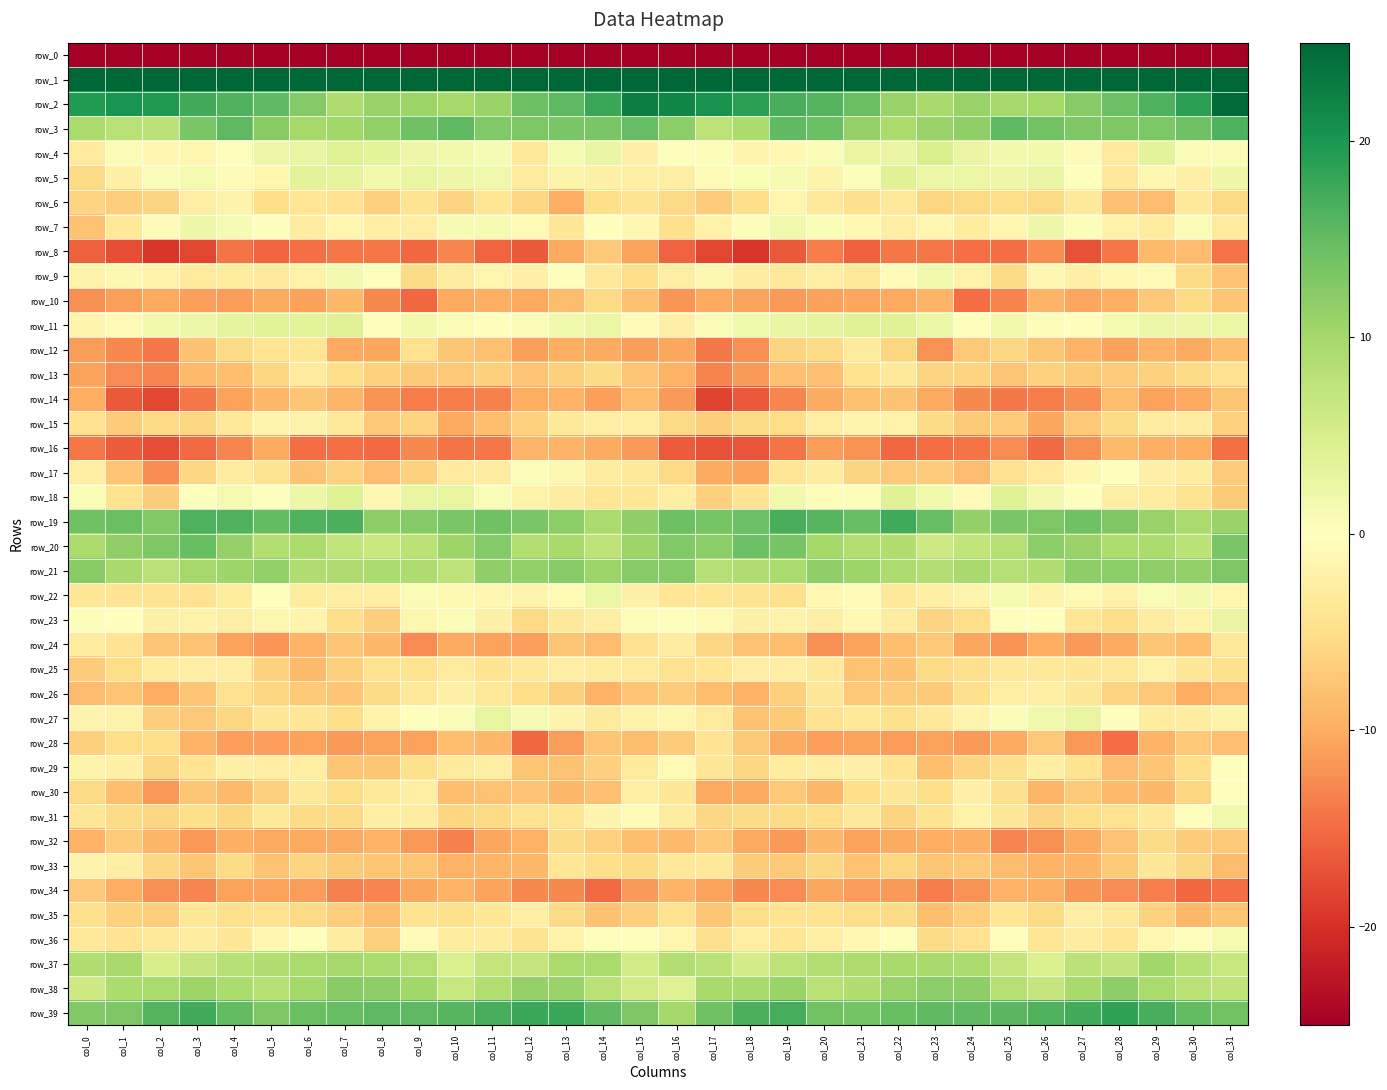

Reading left to right, what are all the values shown in this chart?

row_0: col_0=-234.5	col_1=-209.6	col_2=-208.9	col_3=-204.4	col_4=-203.4	col_5=-202.8	col_6=-202.9	col_7=-205.1	col_8=-203.0	col_9=-204.1	col_10=-204.6	col_11=-207.8	col_12=-206.7	col_13=-202.1	col_14=-208.2	col_15=-206.2	col_16=-202.2	col_17=-209.5	col_18=-206.8	col_19=-203.8	col_20=-203.6	col_21=-202.3	col_22=-204.5	col_23=-203.9	col_24=-203.3	col_25=-204.0	col_26=-205.7	col_27=-208.4	col_28=-204.3	col_29=-203.1	col_30=-210.9	col_31=-230.7
row_1: col_0=67.5	col_1=63.6	col_2=57.0	col_3=54.9	col_4=55.7	col_5=57.6	col_6=59.3	col_7=56.6	col_8=56.4	col_9=55.6	col_10=56.5	col_11=56.8	col_12=61.0	col_13=64.6	col_14=63.4	col_15=70.9	col_16=69.3	col_17=61.8	col_18=55.0	col_19=56.0	col_20=55.3	col_21=59.1	col_22=58.1	col_23=56.9	col_24=56.1	col_25=55.6	col_26=56.8	col_27=57.6	col_28=63.0	col_29=64.4	col_30=64.1	col_31=72.3
row_2: col_0=19.5	col_1=20.2	col_2=19.7	col_3=17.4	col_4=16.4	col_5=15.4	col_6=12.6	col_7=9.0	col_8=11.0	col_9=10.6	col_10=9.9	col_11=10.9	col_12=14.3	col_13=15.5	col_14=17.9	col_15=22.5	col_16=21.7	col_17=20.5	col_18=18.8	col_19=16.9	col_20=16.1	col_21=14.6	col_22=11.0	col_23=9.7	col_24=11.0	col_25=9.8	col_26=10.1	col_27=12.4	col_28=14.4	col_29=16.4	col_30=18.9	col_31=24.5
row_3: col_0=9.4	col_1=8.0	col_2=7.9	col_3=13.3	col_4=15.5	col_5=12.3	col_6=9.8	col_7=10.2	col_8=11.4	col_9=14.1	col_10=15.2	col_11=12.8	col_12=13.2	col_13=13.3	col_14=13.4	col_15=15.0	col_16=11.9	col_17=7.7	col_18=9.2	col_19=15.3	col_20=14.5	col_21=11.3	col_22=9.5	col_23=11.0	col_24=11.6	col_25=15.3	col_26=14.0	col_27=13.0	col_28=13.0	col_29=13.2	col_30=14.2	col_31=16.5
row_4: col_0=-3.3	col_1=0.8	col_2=-1.2	col_3=-1.4	col_4=-0.2	col_5=2.3	col_6=2.6	col_7=4.3	col_8=3.4	col_9=2.3	col_10=1.7	col_11=1.0	col_12=-3.6	col_13=1.2	col_14=2.7	col_15=-2.2	col_16=0.3	col_17=0.6	col_18=-1.7	col_19=-1.1	col_20=0.8	col_21=2.8	col_22=2.7	col_23=5.0	col_24=2.7	col_25=1.7	col_26=1.7	col_27=-0.6	col_28=-3.3	col_29=3.4	col_30=0.9	col_31=0.8
row_5: col_0=-5.4	col_1=-2.2	col_2=0.7	col_3=1.3	col_4=-0.6	col_5=-1.4	col_6=3.5	col_7=3.3	col_8=1.6	col_9=2.8	col_10=2.1	col_11=1.9	col_12=-3.2	col_13=-1.8	col_14=-2.2	col_15=-2.3	col_16=-2.7	col_17=-0.6	col_18=0.9	col_19=1.2	col_20=-1.8	col_21=0.4	col_22=4.1	col_23=2.4	col_24=2.4	col_25=2.1	col_26=2.6	col_27=0.2	col_28=-3.5	col_29=-1.2	col_30=-2.3	col_31=2.1
row_6: col_0=-6.2	col_1=-6.7	col_2=-6.1	col_3=-2.6	col_4=-1.8	col_5=-4.9	col_6=-4.0	col_7=-4.6	col_8=-6.6	col_9=-4.4	col_10=-6.2	col_11=-4.0	col_12=-5.7	col_13=-9.8	col_14=-4.9	col_15=-4.5	col_16=-5.6	col_17=-6.9	col_18=-5.0	col_19=-1.4	col_20=-3.4	col_21=-4.8	col_22=-3.7	col_23=-5.9	col_24=-5.5	col_25=-5.2	col_26=-5.6	col_27=-3.6	col_28=-8.2	col_29=-8.5	col_30=-3.5	col_31=-5.6
row_7: col_0=-7.9	col_1=-3.7	col_2=-0.8	col_3=2.0	col_4=1.1	col_5=0.1	col_6=-2.7	col_7=-1.5	col_8=-2.5	col_9=-2.6	col_10=1.2	col_11=1.3	col_12=-0.8	col_13=-3.8	col_14=0.2	col_15=-1.3	col_16=-4.8	col_17=-2.1	col_18=0.4	col_19=1.9	col_20=0.9	col_21=-1.1	col_22=-2.6	col_23=-1.4	col_24=-3.1	col_25=-1.5	col_26=2.1	col_27=0.5	col_28=-2.1	col_29=-3.1	col_30=0.8	col_31=-3.2
row_8: col_0=-15.9	col_1=-17.5	col_2=-19.4	col_3=-18.1	col_4=-14.3	col_5=-15.5	col_6=-14.7	col_7=-14.2	col_8=-14.2	col_9=-15.3	col_10=-12.9	col_11=-15.5	col_12=-16.5	col_13=-10.3	col_14=-7.2	col_15=-10.9	col_16=-15.8	col_17=-18.1	col_18=-19.6	col_19=-16.6	col_20=-13.8	col_21=-16.0	col_22=-14.2	col_23=-14.2	col_24=-14.8	col_25=-14.9	col_26=-12.5	col_27=-17.1	col_28=-14.2	col_29=-8.7	col_30=-8.4	col_31=-14.5
row_9: col_0=-1.9	col_1=-1.3	col_2=-2.0	col_3=-3.3	col_4=-3.0	col_5=-3.2	col_6=-2.0	col_7=1.5	col_8=0.4	col_9=-5.5	col_10=-2.8	col_11=-1.4	col_12=-2.3	col_13=-0.1	col_14=-3.5	col_15=-5.1	col_16=-2.6	col_17=-1.2	col_18=-2.8	col_19=-3.4	col_20=-2.5	col_21=-3.5	col_22=-0.6	col_23=1.9	col_24=-2.1	col_25=-5.3	col_26=-1.2	col_27=-2.3	col_28=-1.1	col_29=-0.8	col_30=-5.6	col_31=-7.9
row_10: col_0=-12.3	col_1=-11.1	col_2=-10.2	col_3=-11.0	col_4=-11.3	col_5=-10.0	col_6=-10.9	col_7=-8.8	col_8=-12.9	col_9=-15.3	col_10=-10.2	col_11=-9.8	col_12=-10.2	col_13=-8.6	col_14=-5.5	col_15=-8.2	col_16=-11.8	col_17=-10.2	col_18=-10.6	col_19=-11.4	col_20=-10.9	col_21=-10.4	col_22=-10.3	col_23=-9.4	col_24=-15.0	col_25=-13.2	col_26=-9.3	col_27=-10.4	col_28=-9.7	col_29=-7.4	col_30=-5.6	col_31=-7.6
row_11: col_0=-1.7	col_1=-0.9	col_2=1.6	col_3=2.3	col_4=3.2	col_5=3.9	col_6=3.6	col_7=4.0	col_8=-0.0	col_9=1.7	col_10=1.0	col_11=-0.1	col_12=0.8	col_13=1.8	col_14=2.5	col_15=-0.5	col_16=-2.2	col_17=0.7	col_18=1.8	col_19=2.6	col_20=3.3	col_21=3.9	col_22=4.0	col_23=2.5	col_24=0.3	col_25=1.7	col_26=0.5	col_27=-0.2	col_28=1.4	col_29=2.2	col_30=2.3	col_31=2.4
row_12: col_0=-11.1	col_1=-12.8	col_2=-14.2	col_3=-8.0	col_4=-5.3	col_5=-4.2	col_6=-4.0	col_7=-10.2	col_8=-10.4	col_9=-4.7	col_10=-7.6	col_11=-8.1	col_12=-11.0	col_13=-9.9	col_14=-10.0	col_15=-11.2	col_16=-10.4	col_17=-14.0	col_18=-12.2	col_19=-6.1	col_20=-5.4	col_21=-3.3	col_22=-5.9	col_23=-12.0	col_24=-7.3	col_25=-5.7	col_26=-7.6	col_27=-9.4	col_28=-10.8	col_29=-9.6	col_30=-10.1	col_31=-8.3
row_13: col_0=-10.8	col_1=-12.5	col_2=-13.0	col_3=-8.6	col_4=-8.3	col_5=-5.9	col_6=-3.3	col_7=-5.2	col_8=-6.3	col_9=-7.0	col_10=-7.3	col_11=-6.5	col_12=-7.7	col_13=-6.6	col_14=-5.4	col_15=-7.7	col_16=-9.6	col_17=-13.2	col_18=-11.3	col_19=-8.0	col_20=-8.2	col_21=-4.4	col_22=-3.7	col_23=-6.1	col_24=-6.2	col_25=-7.8	col_26=-6.4	col_27=-7.2	col_28=-7.0	col_29=-6.3	col_30=-5.6	col_31=-4.5
row_14: col_0=-9.8	col_1=-16.5	col_2=-18.0	col_3=-14.2	col_4=-10.8	col_5=-8.8	col_6=-7.5	col_7=-9.0	col_8=-12.0	col_9=-13.8	col_10=-13.8	col_11=-13.4	col_12=-9.9	col_13=-9.5	col_14=-11.0	col_15=-8.5	col_16=-11.5	col_17=-18.2	col_18=-16.5	col_19=-13.0	col_20=-10.1	col_21=-8.1	col_22=-7.8	col_23=-10.3	col_24=-12.9	col_25=-13.9	col_26=-13.7	col_27=-12.5	col_28=-8.6	col_29=-10.8	col_30=-10.3	col_31=-7.5
row_15: col_0=-4.5	col_1=-6.9	col_2=-5.6	col_3=-5.7	col_4=-3.6	col_5=-1.6	col_6=-1.9	col_7=-3.4	col_8=-7.4	col_9=-6.1	col_10=-10.3	col_11=-8.3	col_12=-6.4	col_13=-3.5	col_14=-2.5	col_15=-2.4	col_16=-5.5	col_17=-6.7	col_18=-5.6	col_19=-5.2	col_20=-2.6	col_21=-1.7	col_22=-2.0	col_23=-5.3	col_24=-7.1	col_25=-7.0	col_26=-10.4	col_27=-7.3	col_28=-5.3	col_29=-2.9	col_30=-2.9	col_31=-6.4
row_16: col_0=-14.2	col_1=-16.4	col_2=-17.4	col_3=-15.2	col_4=-13.0	col_5=-10.3	col_6=-14.9	col_7=-14.8	col_8=-15.2	col_9=-12.8	col_10=-14.4	col_11=-14.1	col_12=-9.2	col_13=-9.3	col_14=-10.0	col_15=-11.3	col_16=-16.2	col_17=-17.1	col_18=-16.9	col_19=-14.4	col_20=-11.3	col_21=-12.0	col_22=-15.4	col_23=-15.0	col_24=-14.4	col_25=-12.6	col_26=-15.1	col_27=-12.1	col_28=-8.7	col_29=-9.7	col_30=-9.9	col_31=-14.7
row_17: col_0=-2.6	col_1=-7.6	col_2=-12.4	col_3=-5.8	col_4=-3.1	col_5=-4.5	col_6=-7.9	col_7=-6.3	col_8=-8.5	col_9=-6.4	col_10=-3.3	col_11=-2.8	col_12=0.4	col_13=-1.2	col_14=-3.0	col_15=-3.3	col_16=-5.5	col_17=-10.1	col_18=-10.6	col_19=-4.0	col_20=-3.1	col_21=-6.2	col_22=-7.4	col_23=-6.9	col_24=-8.4	col_25=-4.7	col_26=-3.1	col_27=-1.3	col_28=0.2	col_29=-2.3	col_30=-3.1	col_31=-6.9
row_18: col_0=0.8	col_1=-4.3	col_2=-6.9	col_3=0.3	col_4=1.3	col_5=0.3	col_6=2.2	col_7=4.3	col_8=-1.3	col_9=2.8	col_10=3.0	col_11=0.8	col_12=-2.0	col_13=-2.8	col_14=-4.0	col_15=-3.7	col_16=-2.7	col_17=-6.5	col_18=-4.2	col_19=1.6	col_20=0.5	col_21=0.6	col_22=4.1	col_23=1.9	col_24=-0.6	col_25=4.3	col_26=1.7	col_27=0.0	col_28=-2.7	col_29=-3.0	col_30=-4.4	col_31=-7.2
row_19: col_0=14.2	col_1=14.5	col_2=12.9	col_3=16.6	col_4=16.3	col_5=15.2	col_6=16.3	col_7=16.7	col_8=11.8	col_9=12.6	col_10=13.4	col_11=14.1	col_12=13.4	col_13=12.0	col_14=9.4	col_15=11.6	col_16=14.4	col_17=13.5	col_18=14.4	col_19=16.8	col_20=15.8	col_21=15.0	col_22=17.4	col_23=14.8	col_24=11.3	col_25=13.4	col_26=13.1	col_27=14.3	col_28=12.9	col_29=11.0	col_30=9.5	col_31=10.9
row_20: col_0=9.4	col_1=11.7	col_2=13.0	col_3=14.8	col_4=11.2	col_5=8.7	col_6=9.2	col_7=7.4	col_8=6.5	col_9=7.9	col_10=10.6	col_11=12.5	col_12=8.7	col_13=9.7	col_14=7.8	col_15=10.7	col_16=12.8	col_17=12.0	col_18=14.3	col_19=13.6	col_20=10.0	col_21=8.7	col_22=8.9	col_23=6.2	col_24=7.3	col_25=8.5	col_26=11.9	col_27=11.0	col_28=9.0	col_29=9.3	col_30=8.0	col_31=13.3
row_21: col_0=12.2	col_1=9.6	col_2=8.0	col_3=9.8	col_4=10.4	col_5=11.5	col_6=9.0	col_7=9.0	col_8=9.3	col_9=9.2	col_10=7.7	col_11=11.7	col_12=11.3	col_13=12.5	col_14=10.7	col_15=12.4	col_16=12.7	col_17=8.5	col_18=8.9	col_19=9.4	col_20=11.7	col_21=10.4	col_22=9.0	col_23=8.6	col_24=9.6	col_25=8.4	col_26=8.8	col_27=11.9	col_28=12.1	col_29=11.6	col_30=11.3	col_31=13.2
row_22: col_0=-3.8	col_1=-4.2	col_2=-4.3	col_3=-4.5	col_4=-3.1	col_5=0.2	col_6=-3.0	col_7=-2.6	col_8=-2.6	col_9=0.9	col_10=-1.0	col_11=-1.2	col_12=-1.6	col_13=-0.9	col_14=2.4	col_15=-2.2	col_16=-4.0	col_17=-4.0	col_18=-4.4	col_19=-4.9	col_20=-1.0	col_21=-0.6	col_22=-3.5	col_23=-2.5	col_24=-1.7	col_25=1.2	col_26=-1.8	col_27=-0.9	col_28=-2.1	col_29=0.7	col_30=1.5	col_31=-1.5
row_23: col_0=0.6	col_1=-0.0	col_2=-2.2	col_3=-2.0	col_4=-2.6	col_5=-1.4	col_6=-1.7	col_7=-5.0	col_8=-6.8	col_9=-1.5	col_10=0.8	col_11=-2.3	col_12=-5.5	col_13=-3.6	col_14=-2.4	col_15=0.5	col_16=0.3	col_17=-0.8	col_18=-2.3	col_19=-1.8	col_20=-2.6	col_21=-1.0	col_22=-2.9	col_23=-6.1	col_24=-5.2	col_25=0.2	col_26=0.0	col_27=-4.0	col_28=-5.1	col_29=-2.7	col_30=-2.1	col_31=2.8
row_24: col_0=-3.1	col_1=-4.3	col_2=-7.8	col_3=-8.0	col_4=-10.8	col_5=-11.7	col_6=-9.2	col_7=-7.5	col_8=-8.8	col_9=-12.7	col_10=-10.2	col_11=-10.8	col_12=-11.1	col_13=-7.8	col_14=-8.6	col_15=-4.6	col_16=-2.8	col_17=-5.7	col_18=-8.0	col_19=-8.3	col_20=-12.2	col_21=-10.8	col_22=-8.4	col_23=-7.4	col_24=-10.4	col_25=-12.0	col_26=-9.9	col_27=-11.4	col_28=-10.0	col_29=-7.5	col_30=-8.4	col_31=-3.5
row_25: col_0=-7.0	col_1=-5.2	col_2=-2.9	col_3=-2.4	col_4=-2.6	col_5=-6.4	col_6=-8.6	col_7=-6.5	col_8=-4.7	col_9=-4.3	col_10=-3.2	col_11=-4.2	col_12=-3.6	col_13=-2.6	col_14=-2.9	col_15=-3.2	col_16=-4.6	col_17=-4.1	col_18=-2.6	col_19=-2.5	col_20=-3.6	col_21=-7.9	col_22=-7.8	col_23=-5.5	col_24=-4.8	col_25=-3.3	col_26=-3.6	col_27=-3.8	col_28=-3.6	col_29=-2.1	col_30=-3.7	col_31=-4.7
row_26: col_0=-8.5	col_1=-7.7	col_2=-9.8	col_3=-7.5	col_4=-4.5	col_5=-6.0	col_6=-7.2	col_7=-7.5	col_8=-5.5	col_9=-3.3	col_10=-2.3	col_11=-3.4	col_12=-5.2	col_13=-6.5	col_14=-9.2	col_15=-7.5	col_16=-6.8	col_17=-8.2	col_18=-9.5	col_19=-6.6	col_20=-3.8	col_21=-7.4	col_22=-6.9	col_23=-7.1	col_24=-4.7	col_25=-2.7	col_26=-2.4	col_27=-3.8	col_28=-6.2	col_29=-7.3	col_30=-9.9	col_31=-8.4
row_27: col_0=-1.6	col_1=-1.9	col_2=-6.7	col_3=-7.4	col_4=-6.0	col_5=-3.9	col_6=-3.8	col_7=-5.2	col_8=-1.8	col_9=-0.0	col_10=0.8	col_11=3.0	col_12=1.3	col_13=-1.7	col_14=-3.3	col_15=-1.9	col_16=-1.4	col_17=-3.3	col_18=-8.0	col_19=-7.1	col_20=-4.5	col_21=-3.7	col_22=-4.8	col_23=-3.7	col_24=-1.7	col_25=0.7	col_26=1.8	col_27=2.8	col_28=-0.0	col_29=-3.0	col_30=-3.0	col_31=-1.8
row_28: col_0=-6.6	col_1=-5.1	col_2=-5.1	col_3=-9.3	col_4=-11.0	col_5=-11.0	col_6=-10.9	col_7=-11.3	col_8=-10.9	col_9=-10.8	col_10=-8.3	col_11=-9.0	col_12=-15.3	col_13=-11.2	col_14=-7.4	col_15=-8.2	col_16=-6.9	col_17=-4.3	col_18=-7.1	col_19=-10.1	col_20=-11.0	col_21=-10.8	col_22=-11.2	col_23=-10.9	col_24=-11.4	col_25=-10.0	col_26=-7.3	col_27=-11.6	col_28=-14.9	col_29=-9.3	col_30=-7.3	col_31=-8.1
row_29: col_0=-1.9	col_1=-2.2	col_2=-5.9	col_3=-4.2	col_4=-2.2	col_5=-2.6	col_6=-2.6	col_7=-7.7	col_8=-7.6	col_9=-4.8	col_10=-3.3	col_11=-2.7	col_12=-7.8	col_13=-8.0	col_14=-6.5	col_15=-3.2	col_16=-0.8	col_17=-3.9	col_18=-5.7	col_19=-3.0	col_20=-2.6	col_21=-2.2	col_22=-4.3	col_23=-8.4	col_24=-6.1	col_25=-4.7	col_26=-2.4	col_27=-4.4	col_28=-8.4	col_29=-7.5	col_30=-5.0	col_31=0.1
row_30: col_0=-5.5	col_1=-8.3	col_2=-11.6	col_3=-7.5	col_4=-8.7	col_5=-6.6	col_6=-3.7	col_7=-5.1	col_8=-3.6	col_9=-2.6	col_10=-8.4	col_11=-7.9	col_12=-7.9	col_13=-8.9	col_14=-8.1	col_15=-2.7	col_16=-3.8	col_17=-10.3	col_18=-10.1	col_19=-7.4	col_20=-9.0	col_21=-5.0	col_22=-3.9	col_23=-5.0	col_24=-2.2	col_25=-4.7	col_26=-9.1	col_27=-7.1	col_28=-8.7	col_29=-9.0	col_30=-5.9	col_31=0.3
row_31: col_0=-4.0	col_1=-5.5	col_2=-6.0	col_3=-4.9	col_4=-6.0	col_5=-3.4	col_6=-5.5	col_7=-5.6	col_8=-2.4	col_9=-2.8	col_10=-5.9	col_11=-5.6	col_12=-4.5	col_13=-4.0	col_14=-1.6	col_15=-0.6	col_16=-3.1	col_17=-5.8	col_18=-5.4	col_19=-5.3	col_20=-5.2	col_21=-3.6	col_22=-6.1	col_23=-4.3	col_24=-2.0	col_25=-3.8	col_26=-6.1	col_27=-5.0	col_28=-4.7	col_29=-3.3	col_30=-0.3	col_31=1.8
row_32: col_0=-9.4	col_1=-7.0	col_2=-9.1	col_3=-11.6	col_4=-9.7	col_5=-10.3	col_6=-10.3	col_7=-10.2	col_8=-9.4	col_9=-11.6	col_10=-13.3	col_11=-10.4	col_12=-9.5	col_13=-5.4	col_14=-6.4	col_15=-8.4	col_16=-8.7	col_17=-7.2	col_18=-10.2	col_19=-11.5	col_20=-8.9	col_21=-10.8	col_22=-10.0	col_23=-9.9	col_24=-9.6	col_25=-12.9	col_26=-12.2	col_27=-10.2	col_28=-8.0	col_29=-5.3	col_30=-7.0	col_31=-7.2
row_33: col_0=-1.6	col_1=-2.5	col_2=-5.8	col_3=-7.6	col_4=-5.4	col_5=-7.8	col_6=-6.2	col_7=-7.2	col_8=-7.6	col_9=-7.7	col_10=-9.4	col_11=-9.0	col_12=-8.9	col_13=-4.1	col_14=-4.9	col_15=-5.5	col_16=-3.6	col_17=-3.5	col_18=-6.9	col_19=-7.1	col_20=-5.7	col_21=-7.8	col_22=-5.9	col_23=-7.6	col_24=-7.3	col_25=-8.4	col_26=-9.4	col_27=-9.2	col_28=-7.1	col_29=-3.7	col_30=-5.8	col_31=-8.5
row_34: col_0=-7.3	col_1=-9.9	col_2=-12.2	col_3=-12.9	col_4=-10.8	col_5=-10.9	col_6=-11.3	col_7=-13.3	col_8=-13.0	col_9=-10.5	col_10=-9.3	col_11=-10.7	col_12=-12.8	col_13=-12.9	col_14=-15.1	col_15=-11.5	col_16=-9.3	col_17=-10.8	col_18=-12.8	col_19=-12.5	col_20=-10.5	col_21=-11.2	col_22=-11.5	col_23=-13.8	col_24=-12.0	col_25=-9.4	col_26=-9.8	col_27=-11.7	col_28=-12.6	col_29=-13.5	col_30=-15.4	col_31=-14.8
row_35: col_0=-4.7	col_1=-6.3	col_2=-6.8	col_3=-3.8	col_4=-4.8	col_5=-4.7	col_6=-5.6	col_7=-6.8	col_8=-8.4	col_9=-4.3	col_10=-4.8	col_11=-3.9	col_12=-2.6	col_13=-5.6	col_14=-7.9	col_15=-6.8	col_16=-4.6	col_17=-7.4	col_18=-5.0	col_19=-4.1	col_20=-4.7	col_21=-5.3	col_22=-5.4	col_23=-8.3	col_24=-6.7	col_25=-4.0	col_26=-5.3	col_27=-2.6	col_28=-3.6	col_29=-6.4	col_30=-8.9	col_31=-7.5
row_36: col_0=-3.5	col_1=-4.3	col_2=-3.6	col_3=-3.0	col_4=-3.8	col_5=-1.3	col_6=-0.0	col_7=-3.0	col_8=-6.6	col_9=-0.5	col_10=-3.0	col_11=-3.0	col_12=-4.4	col_13=-2.0	col_14=0.2	col_15=-0.3	col_16=-1.4	col_17=-4.8	col_18=-2.6	col_19=-4.0	col_20=-2.4	col_21=-1.1	col_22=-0.2	col_23=-5.3	col_24=-4.6	col_25=-0.3	col_26=-4.0	col_27=-2.8	col_28=-4.0	col_29=-1.0	col_30=0.1	col_31=1.2
row_37: col_0=8.9	col_1=9.7	col_2=5.2	col_3=7.0	col_4=8.2	col_5=8.8	col_6=9.5	col_7=9.8	col_8=9.3	col_9=8.5	col_10=4.7	col_11=7.1	col_12=7.2	col_13=9.5	col_14=9.5	col_15=5.6	col_16=8.6	col_17=7.9	col_18=5.4	col_19=7.7	col_20=8.8	col_21=9.0	col_22=9.7	col_23=9.6	col_24=9.2	col_25=7.1	col_26=4.5	col_27=8.1	col_28=7.4	col_29=10.3	col_30=8.3	col_31=6.6
row_38: col_0=6.0	col_1=9.3	col_2=9.5	col_3=10.6	col_4=9.2	col_5=8.3	col_6=10.0	col_7=12.2	col_8=11.9	col_9=10.3	col_10=6.8	col_11=8.6	col_12=11.1	col_13=11.0	col_14=8.0	col_15=5.6	col_16=4.3	col_17=9.7	col_18=9.7	col_19=10.8	col_20=8.2	col_21=8.9	col_22=11.1	col_23=12.1	col_24=11.8	col_25=8.6	col_26=6.9	col_27=9.7	col_28=11.9	col_29=9.5	col_30=8.1	col_31=7.5
row_39: col_0=12.8	col_1=13.3	col_2=16.2	col_3=17.2	col_4=15.1	col_5=13.3	col_6=14.5	col_7=14.9	col_8=15.5	col_9=15.5	col_10=15.9	col_11=17.0	col_12=17.9	col_13=18.0	col_14=15.4	col_15=13.2	col_16=10.2	col_17=14.1	col_18=16.7	col_19=17.0	col_20=13.9	col_21=13.7	col_22=14.7	col_23=15.4	col_24=15.2	col_25=15.8	col_26=16.2	col_27=17.3	col_28=18.5	col_29=16.9	col_30=15.1	col_31=14.0